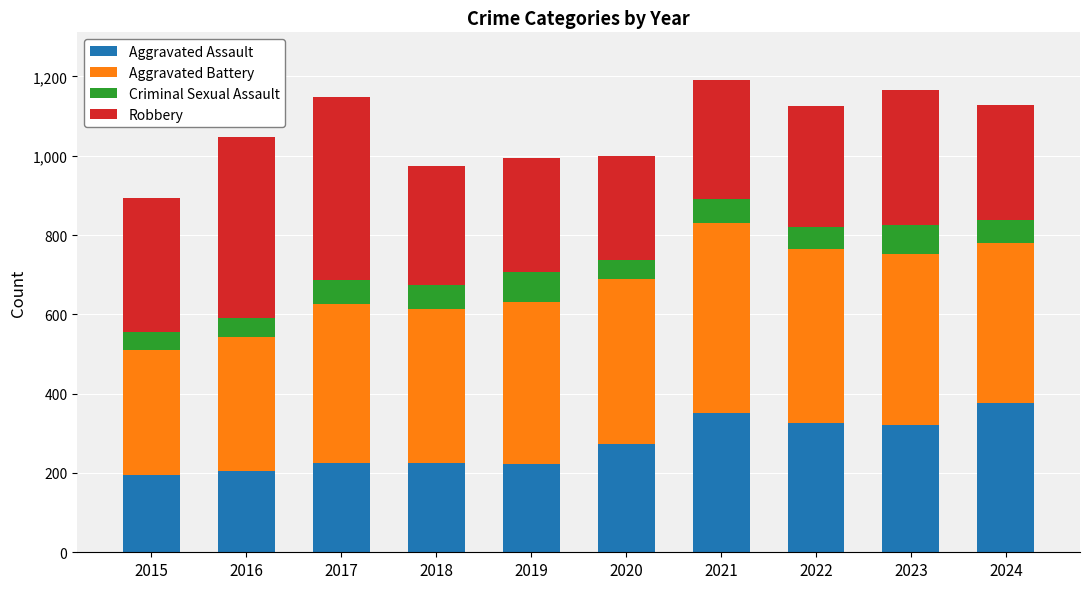

How many distinct data groups are displayed?

4